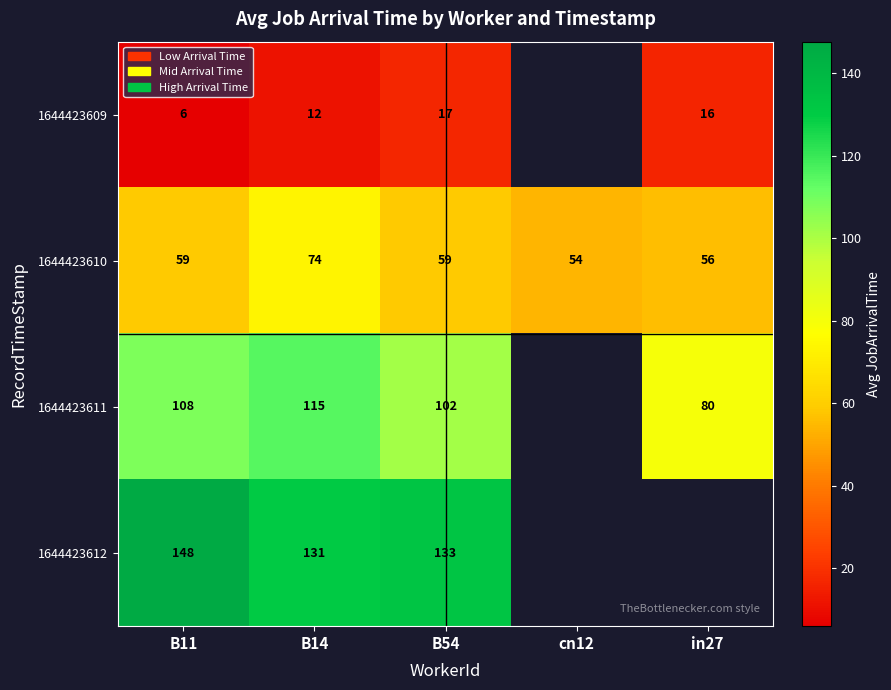

Is it true that 1644423610 equals 37.3 at in27?

False